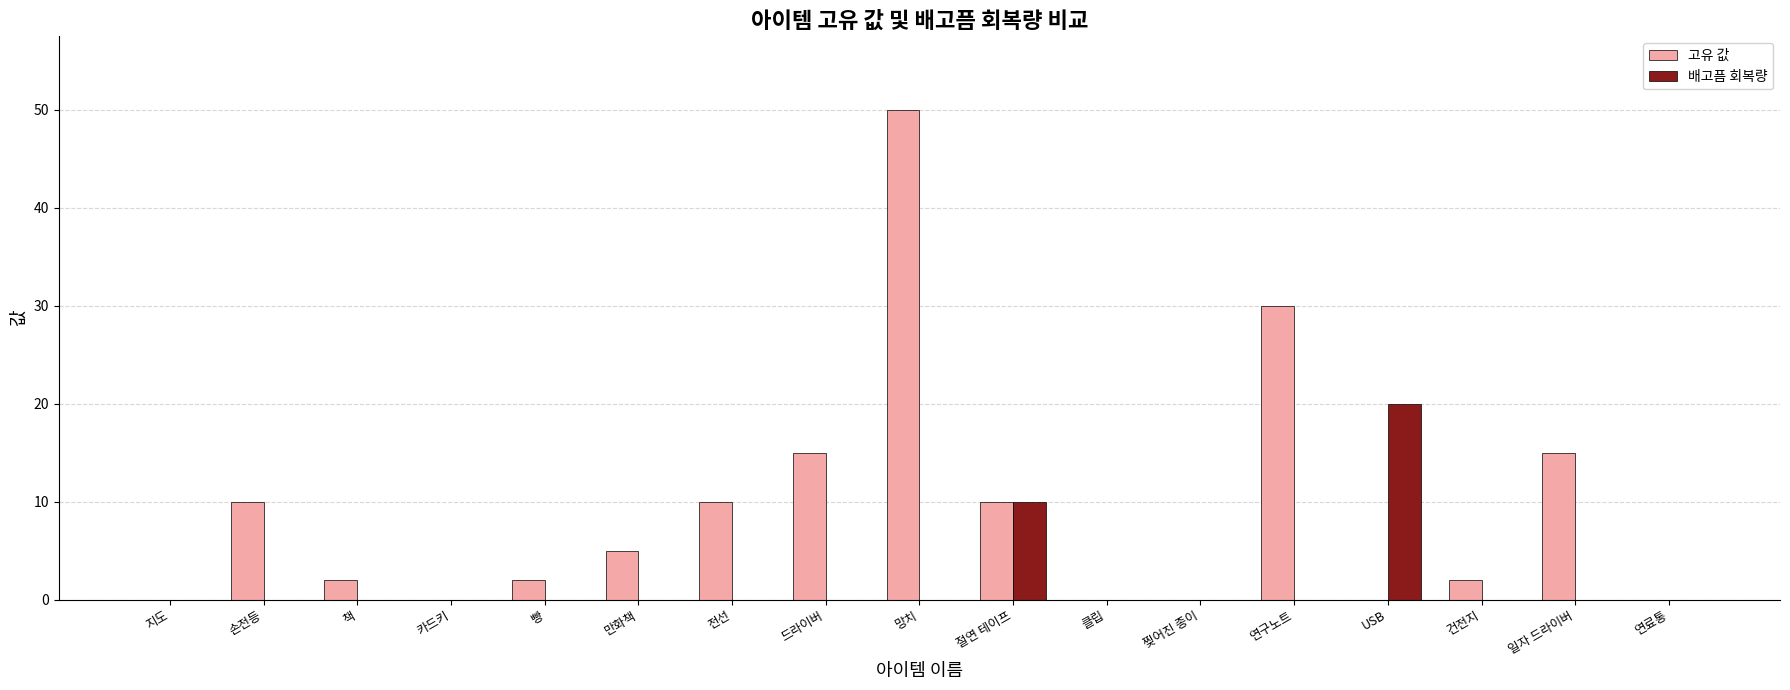

What is the sum of the 고유 값 values at 망치 and 손전등?

60